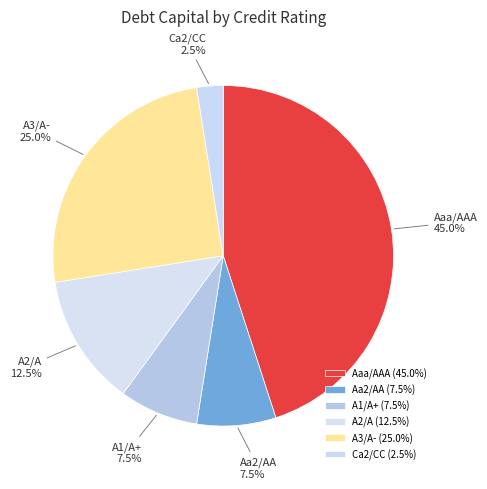

Which has a higher value, Aaa/AAA or Aa2/AA?

Aaa/AAA